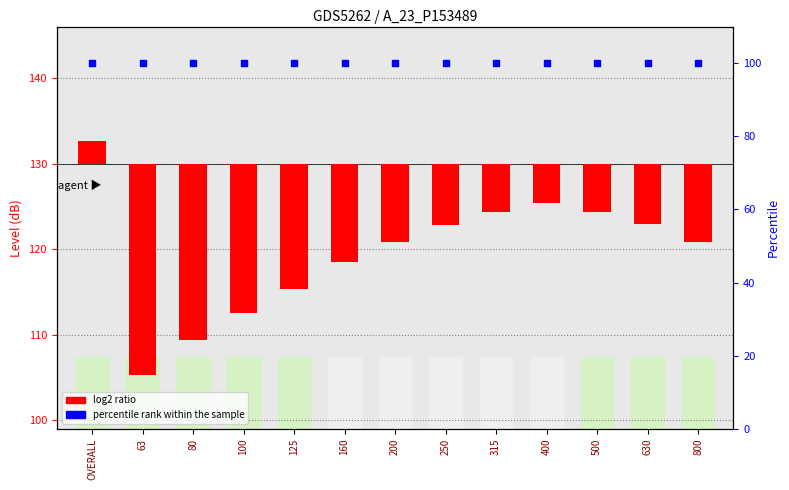

Which series has the widest spread of Y values?

log2 ratio